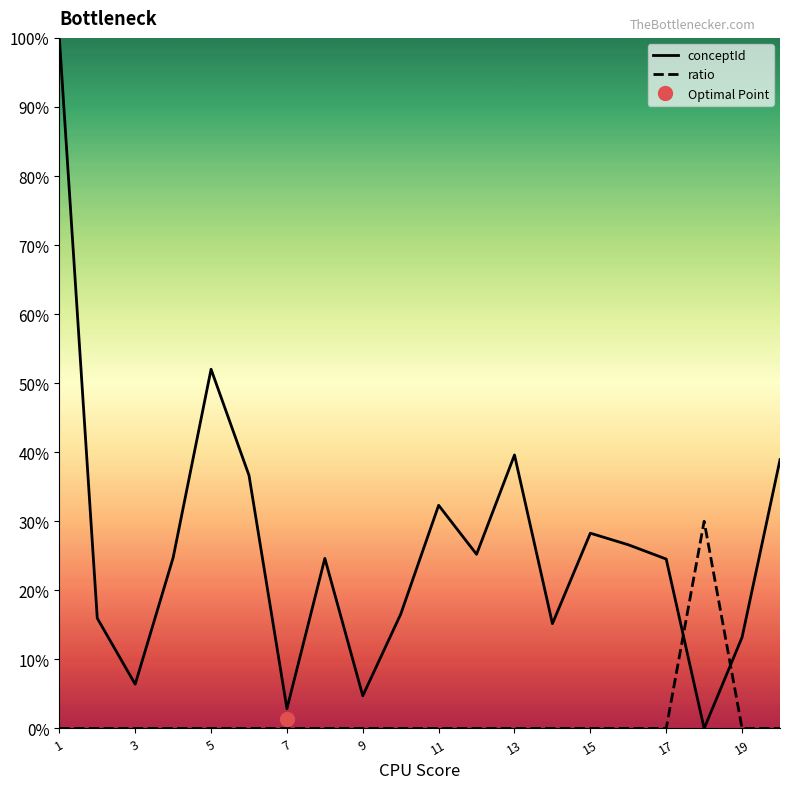

What is the maximum value shown in the chart?

100.0